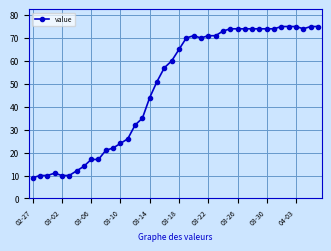

What is the maximum value shown in the chart?

75